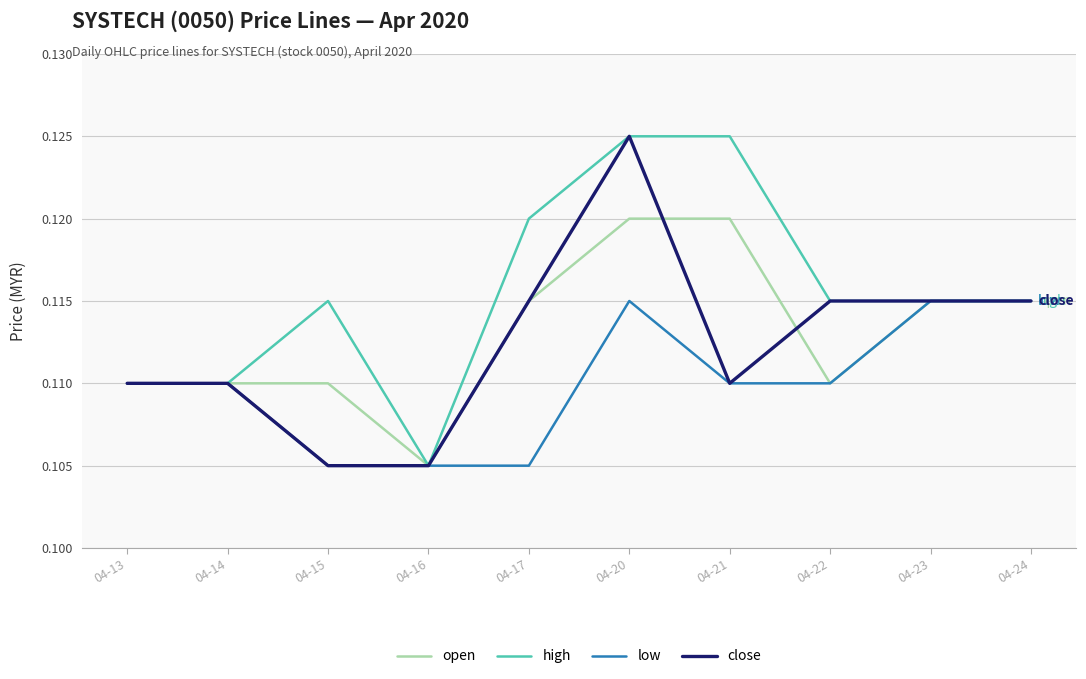

Is the value of close at 04-20 greater than the value of low at 04-22?

Yes